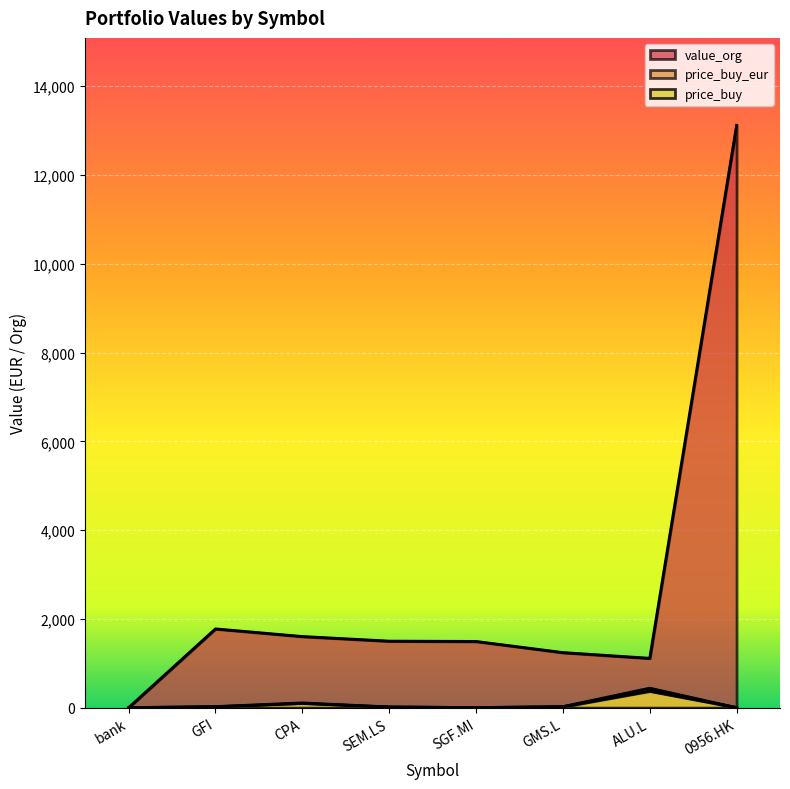

How many intersections are there between price_buy_eur and price_buy?

1